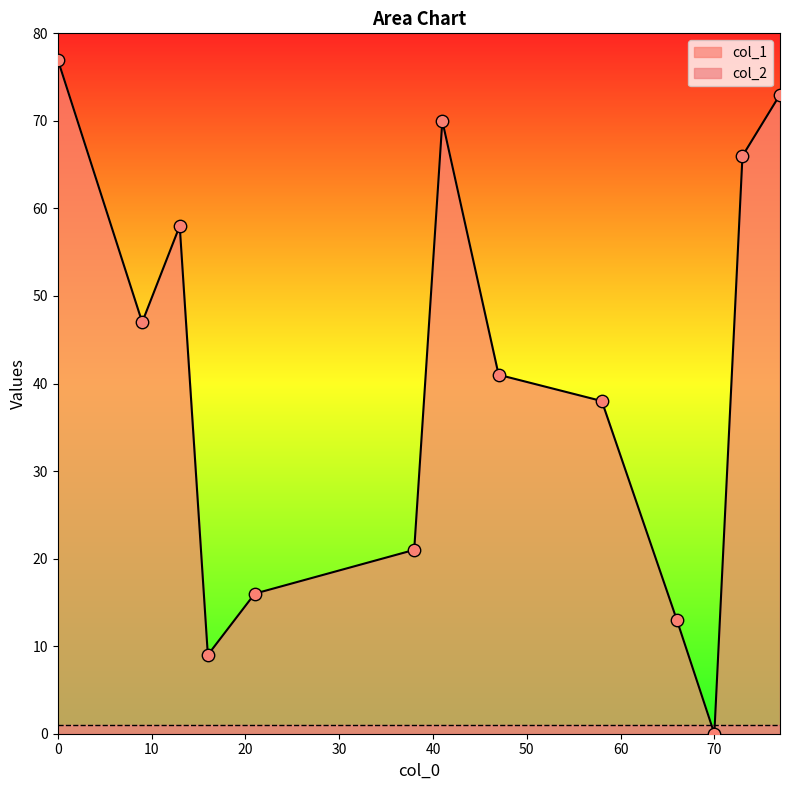

What is the total value across all series at 58?

39